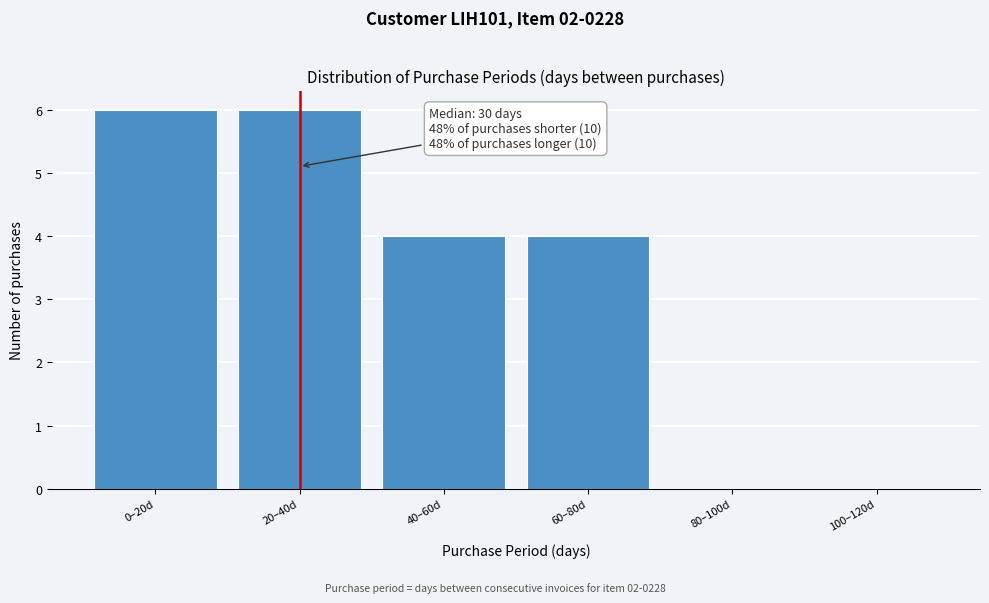

Reading left to right, list all the values displayed in this chart.

0–20d=6	20–40d=6	40–60d=4	60–80d=4	80–100d=0	100–120d=0